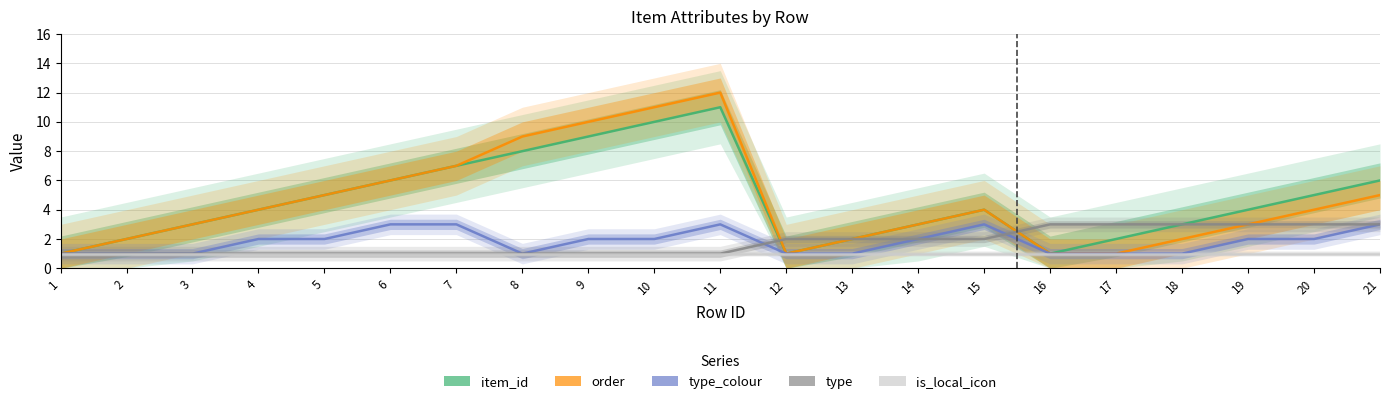

Which category has the highest value in the is_local_icon series?

1